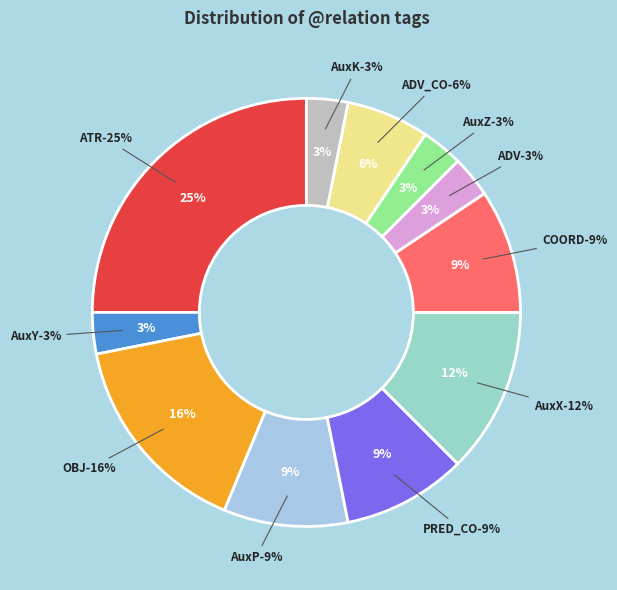

How many slices are in this pie chart?

11